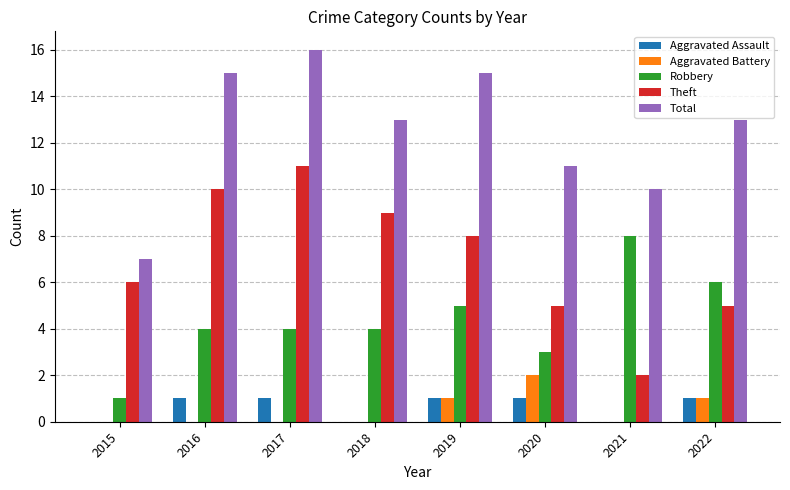

Which series has the largest total across all categories?

Total